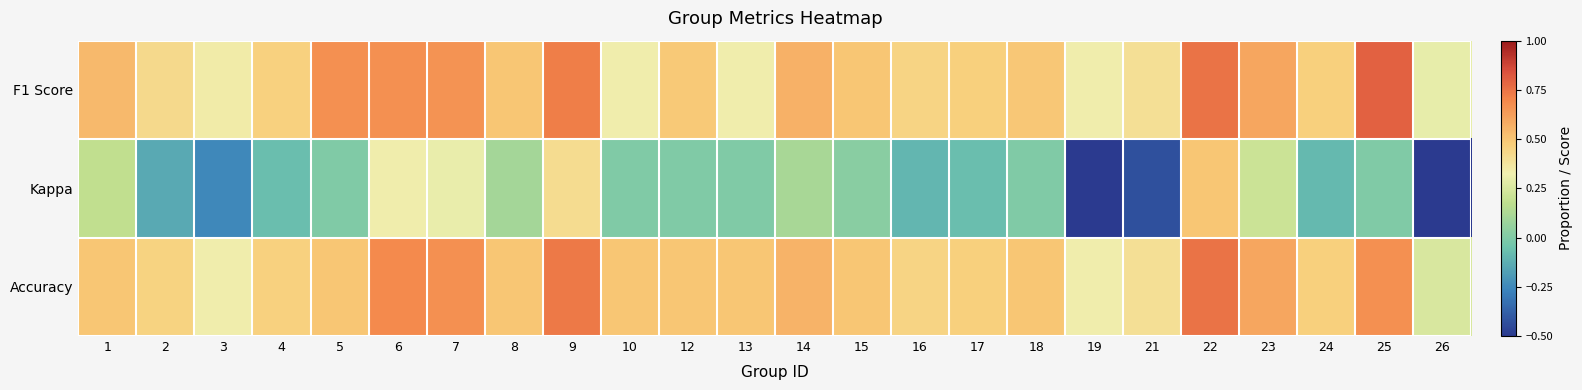

At which category is the sum across all series the highest?

22